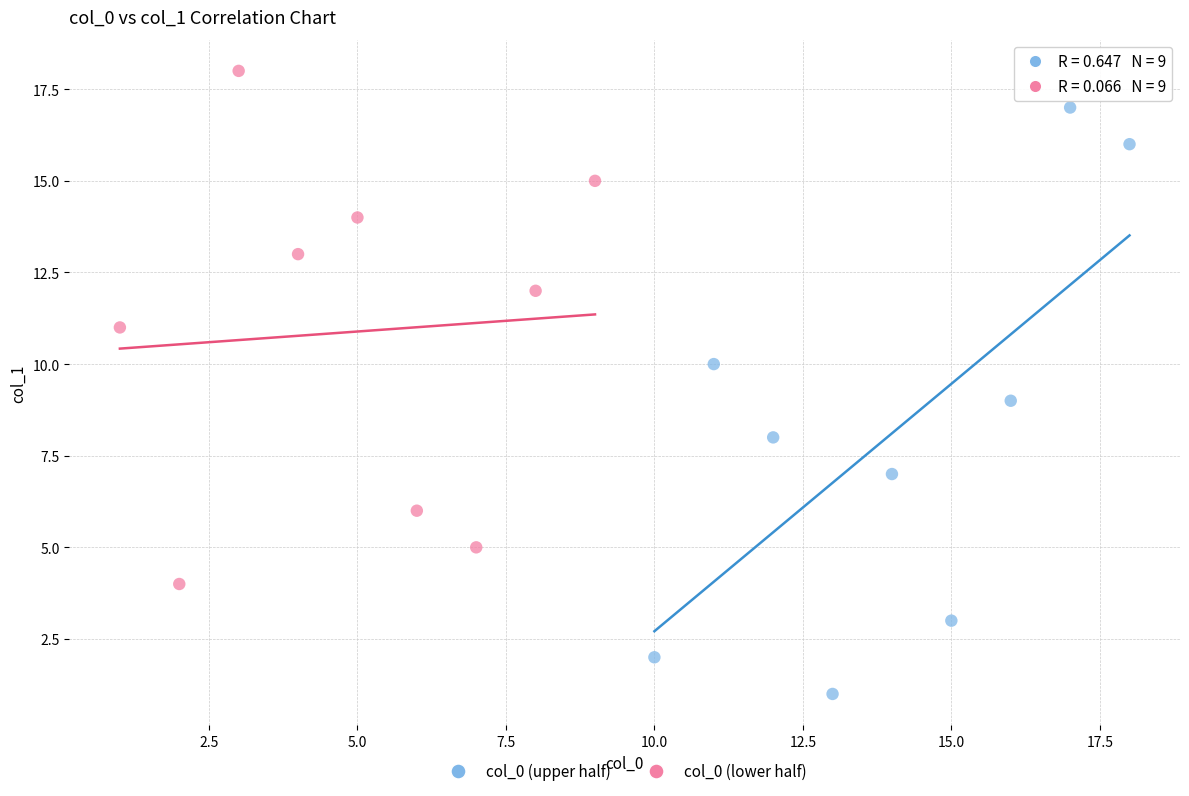

What are all the series names shown in the legend?

col_0 (upper half), col_0 (lower half)